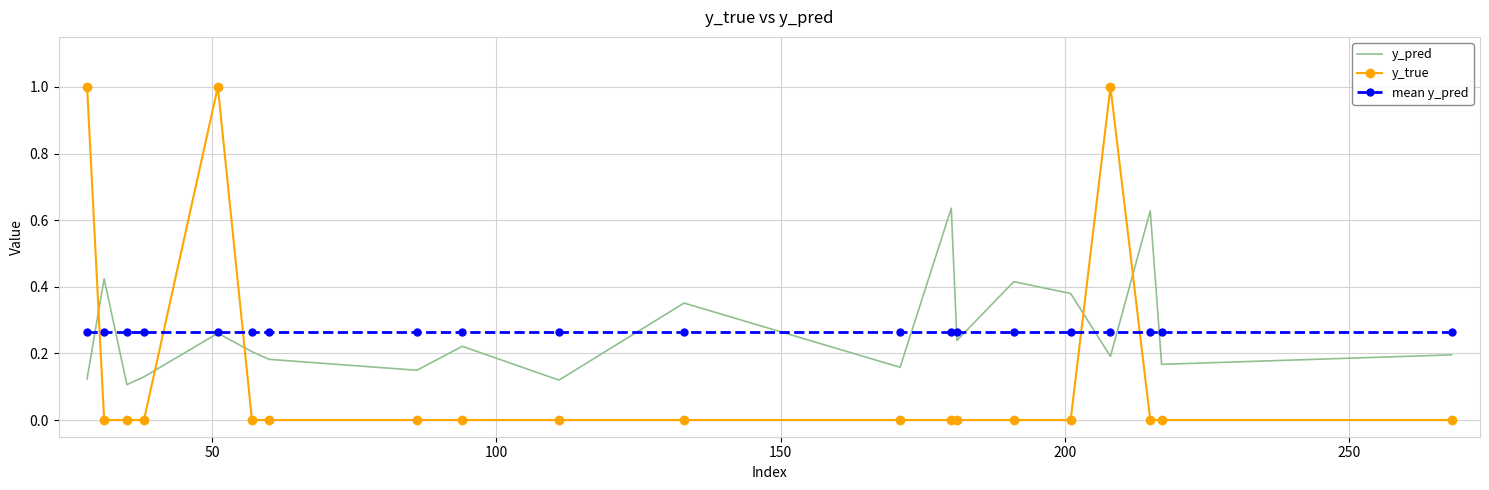

What is the greatest value displayed?

1.0